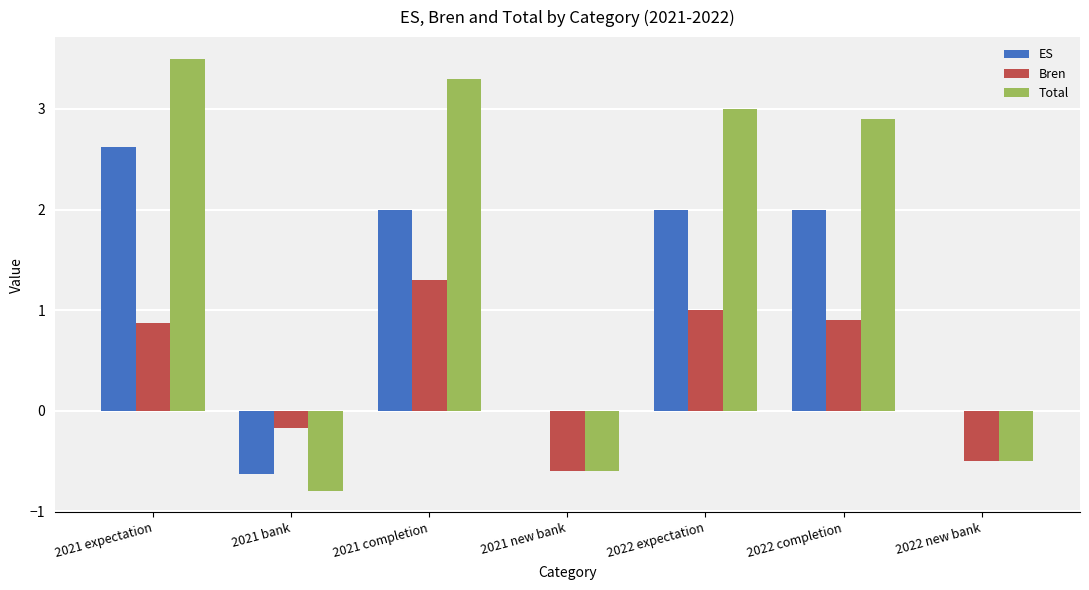

What is the sum of all ES values?

8.0